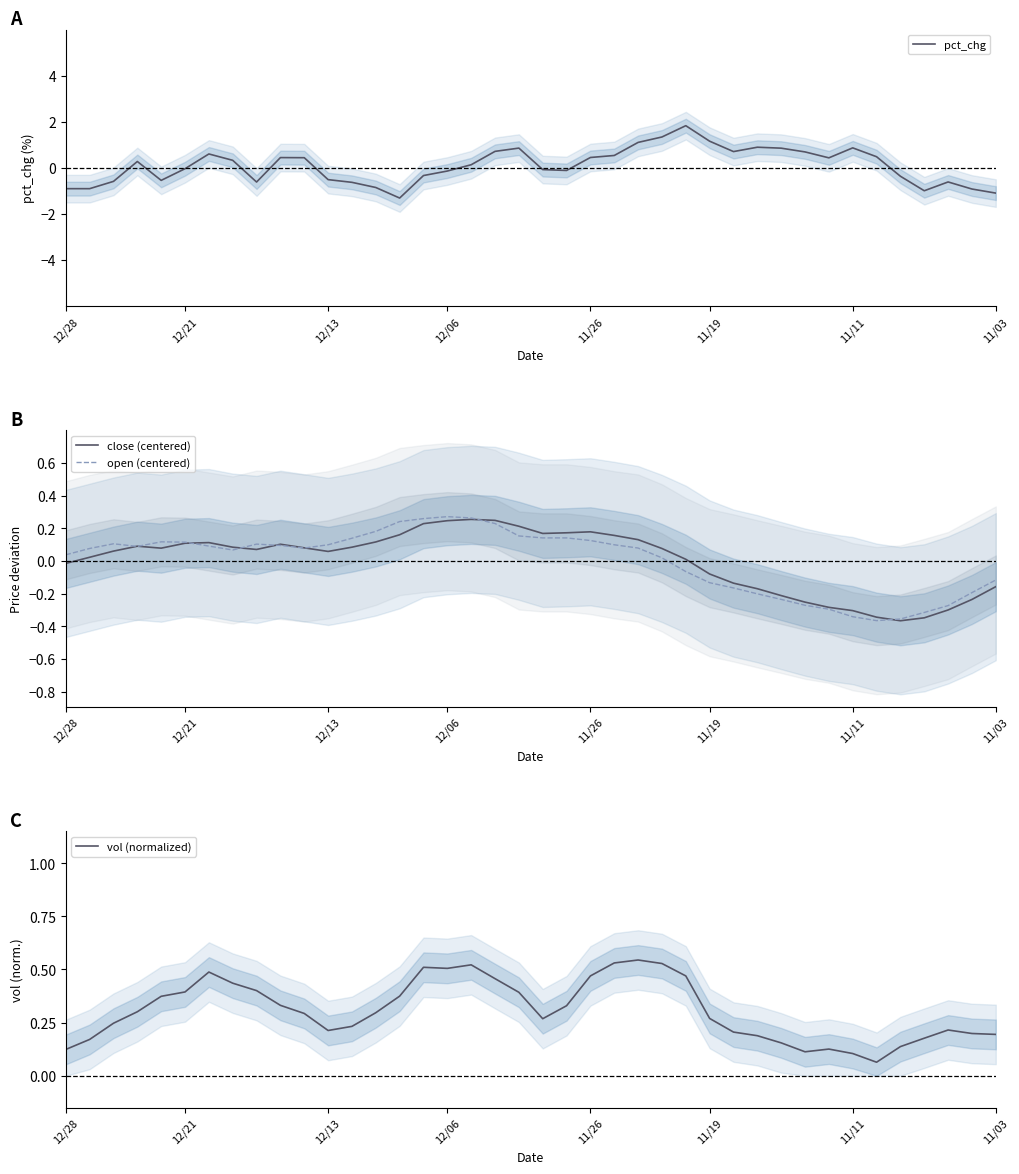

What is the total value across all series at 10?

0.9